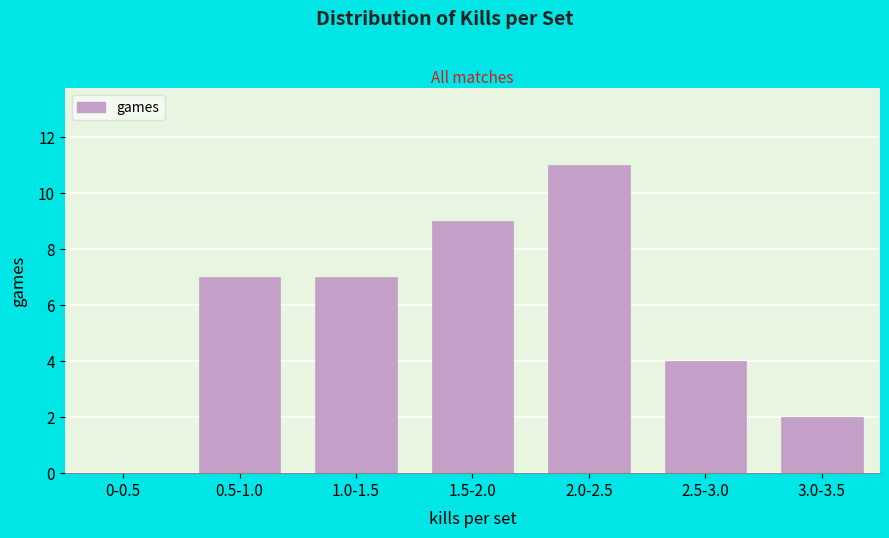

Reading left to right, list all the values displayed in this chart.

0-0.5=0	0.5-1.0=7	1.0-1.5=7	1.5-2.0=9	2.0-2.5=11	2.5-3.0=4	3.0-3.5=2